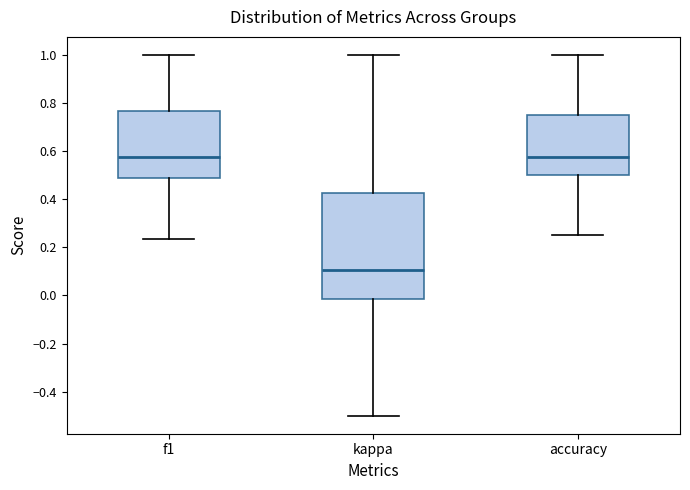

Which box's median line is the lowest?

kappa